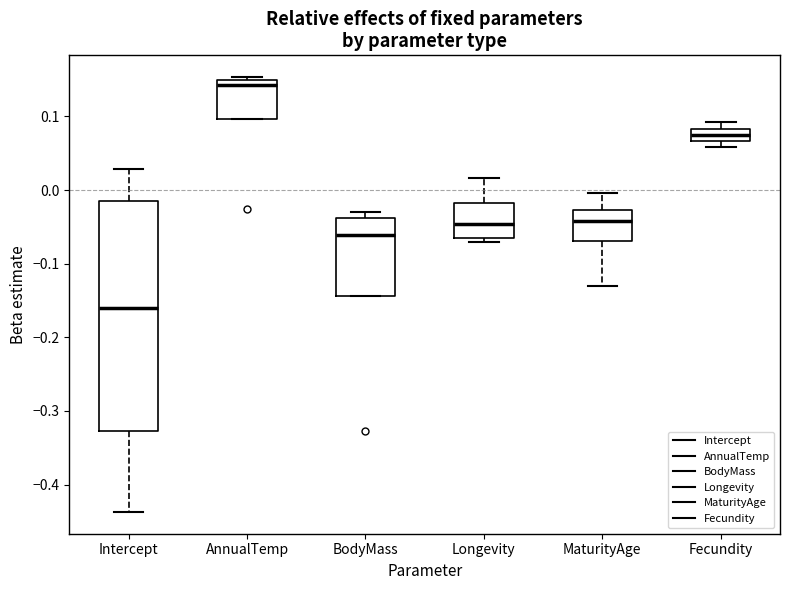

Where does the median line of the box for AnnualTemp sit on the y-axis? The values are not printed on the chart, so give them approximately, as read against the axis.

0.14